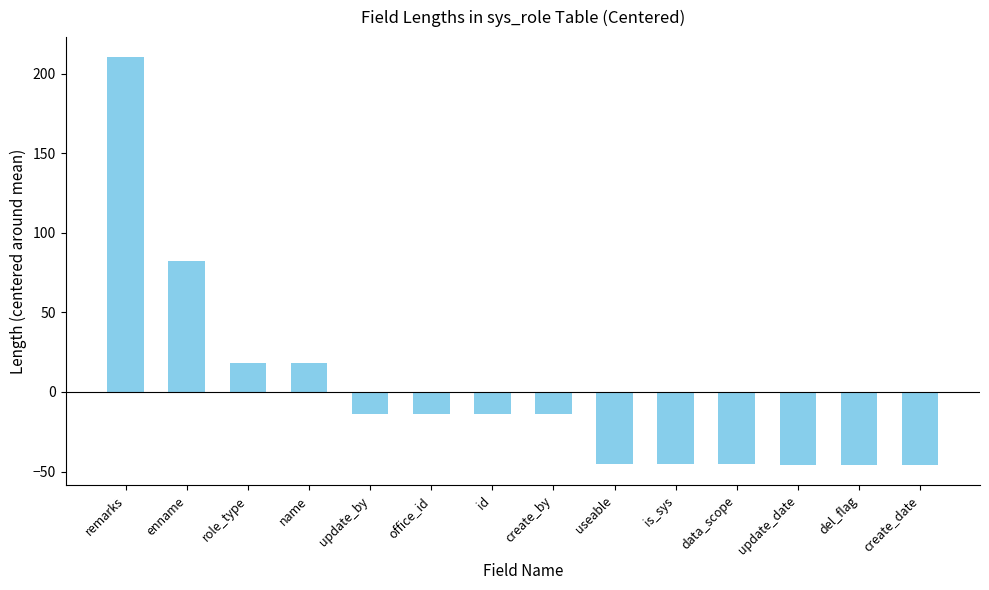

Are the bars grouped side by side (vs. stacked)?

No